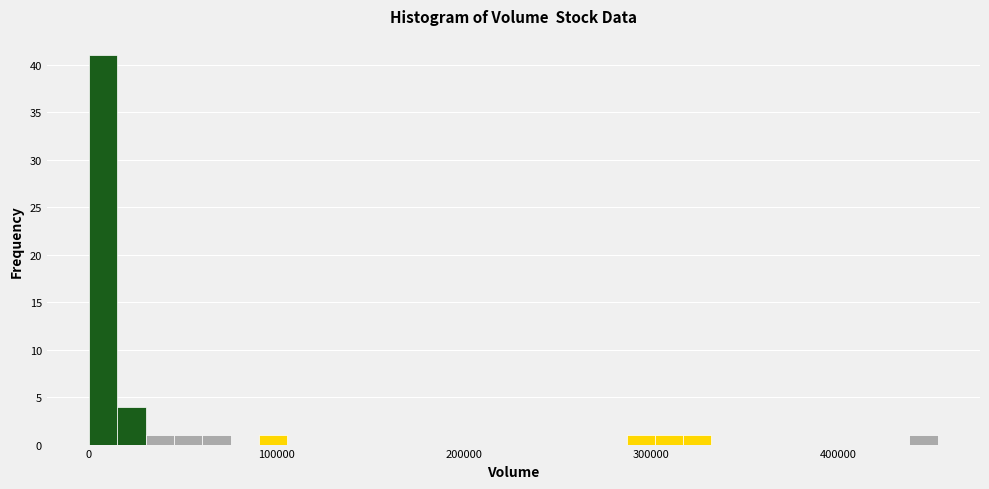

Around what value on the x-axis is the tallest bar? Give the approximate position of its centre, as read against the axis.

10000